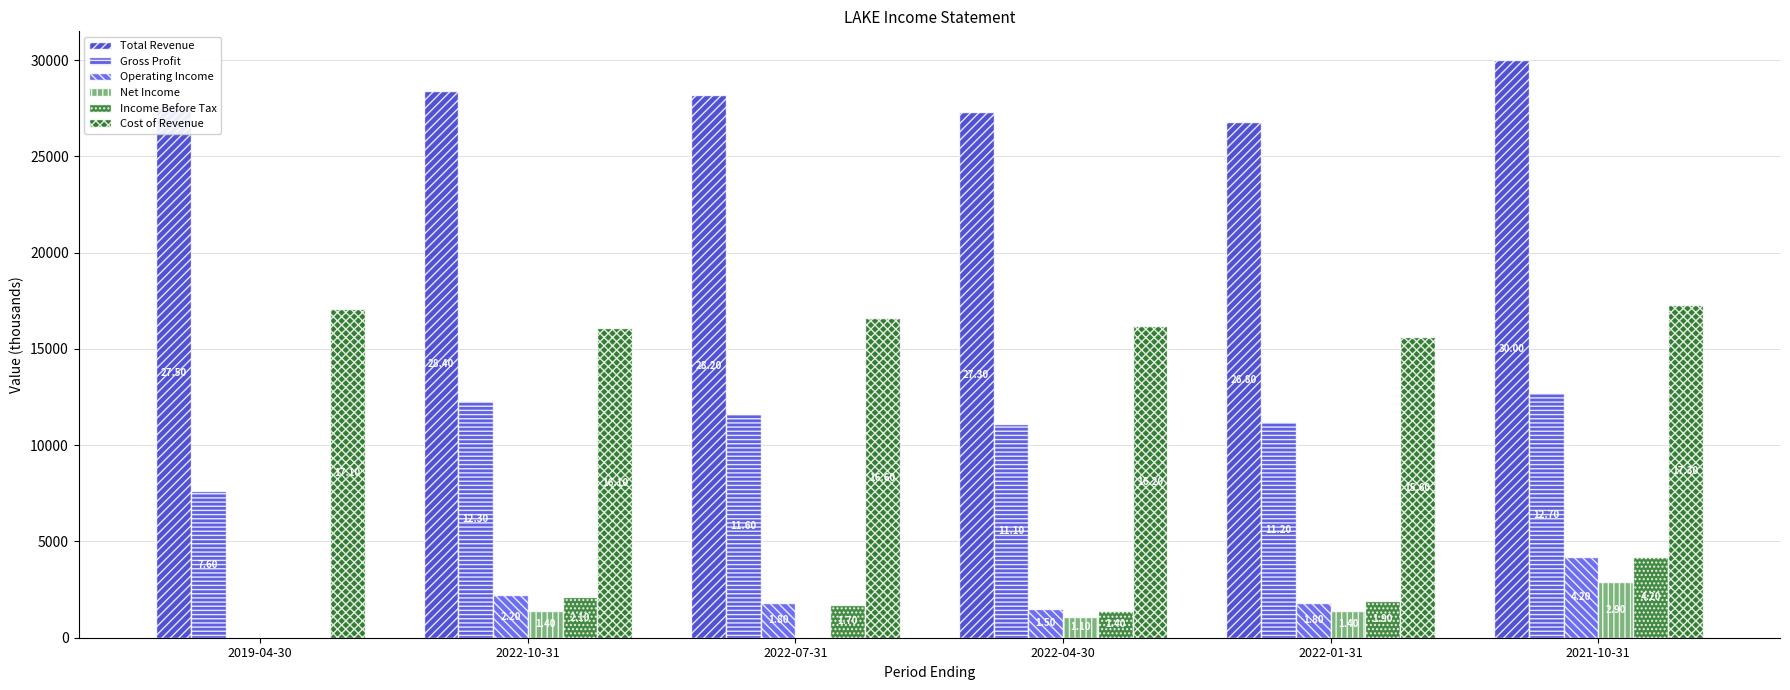

What position from the right is 2022-10-31?

5